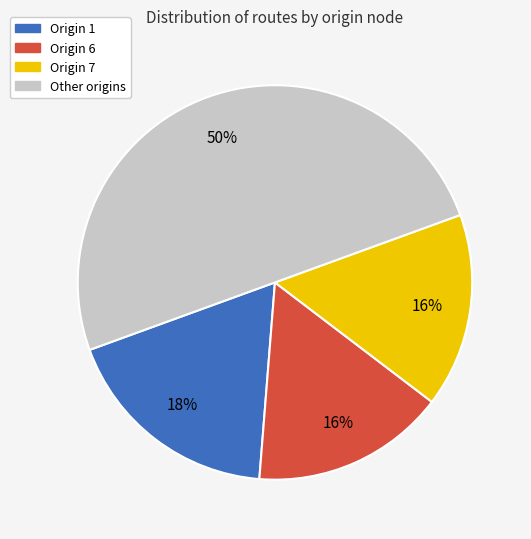

Is it true that Origin 6 is 16% of the pie?

True